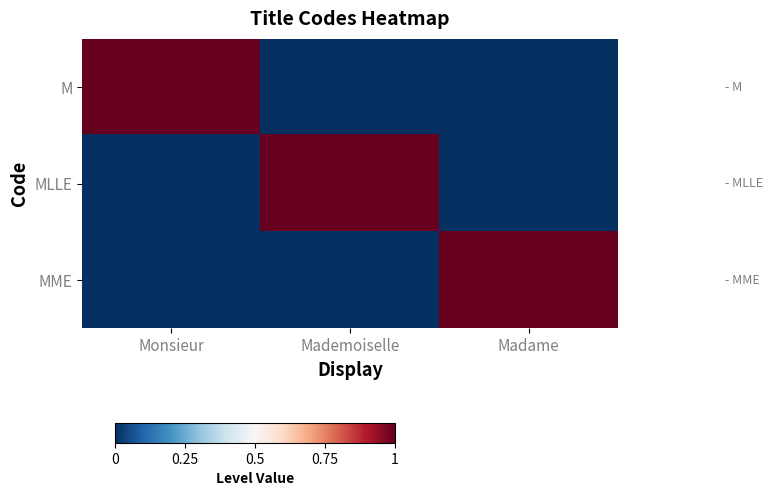

Reading left to right, what are all the values shown in this chart?

M: Monsieur=1	Mademoiselle=0	Madame=0
MLLE: Monsieur=0	Mademoiselle=1	Madame=0
MME: Monsieur=0	Mademoiselle=0	Madame=1